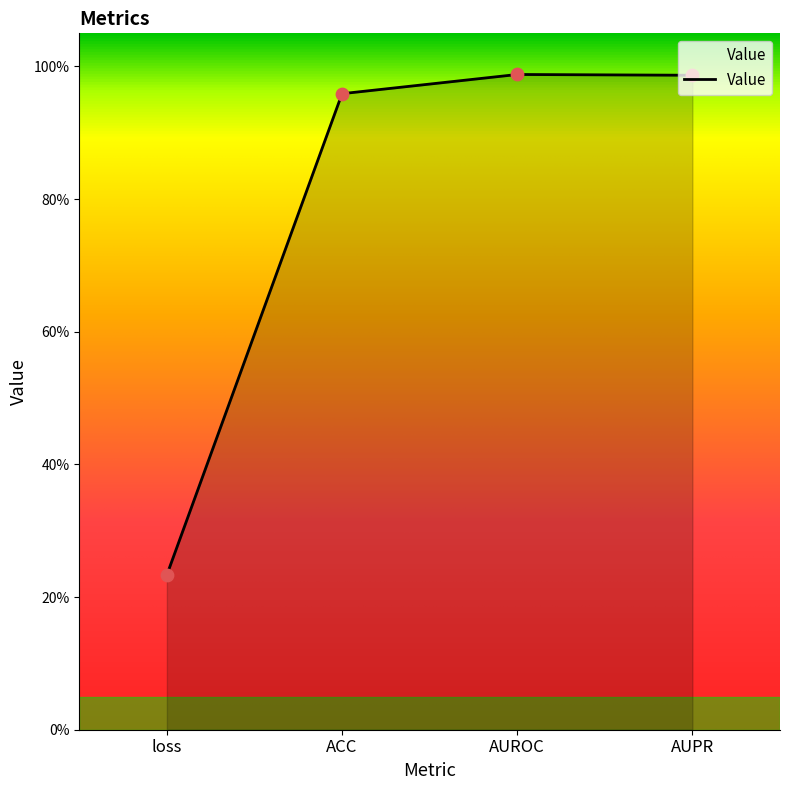

Between ACC and AUROC, which is larger?

AUROC